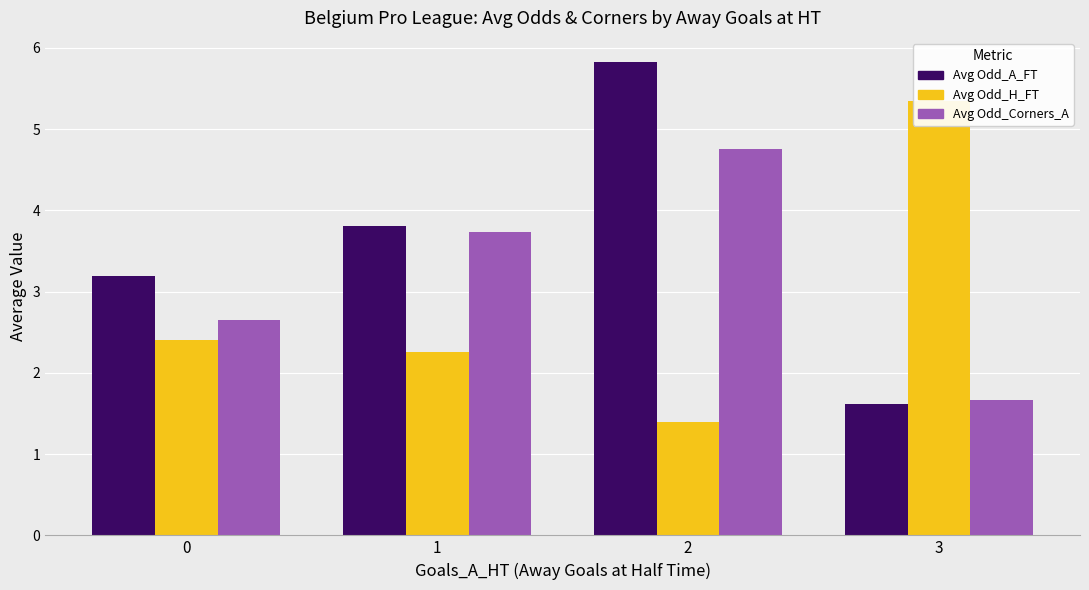

Rank the series at 0 from highest to lowest value.

Avg Odd_A_FT, Avg Odd_Corners_A, Avg Odd_H_FT